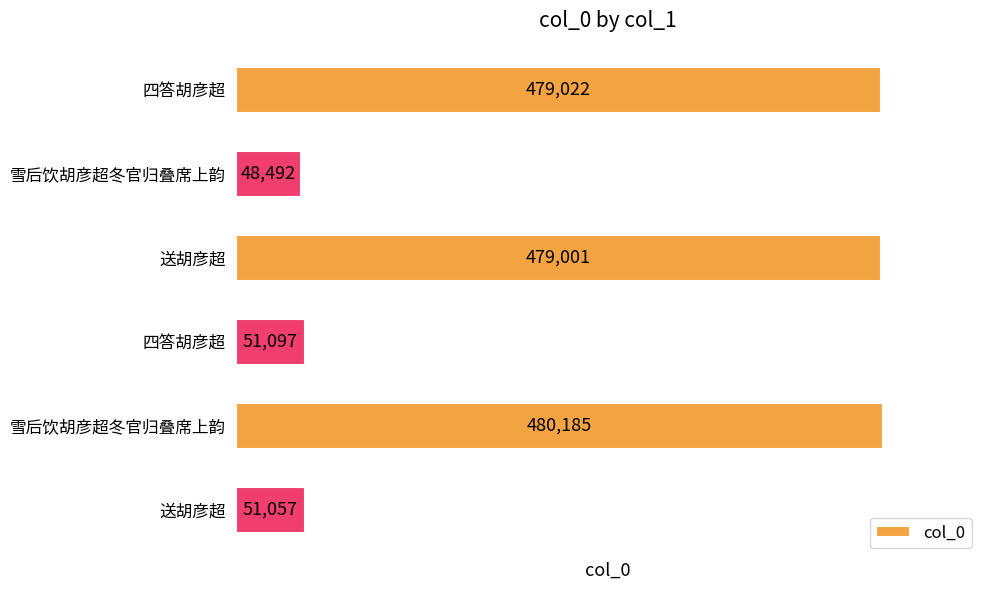

How many bars are there in total?

6